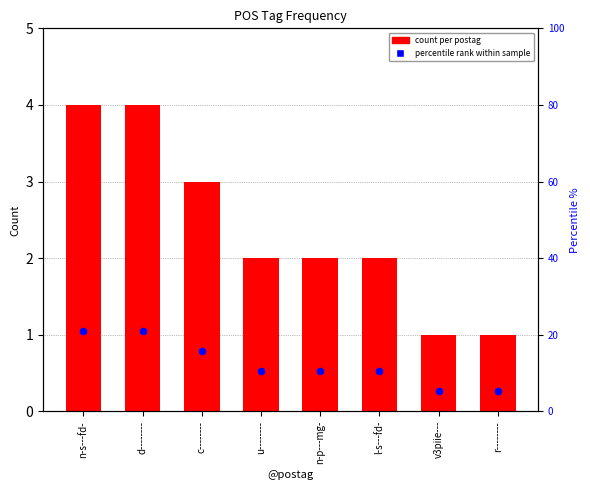

Which series contains the highest Y value?

percentile rank